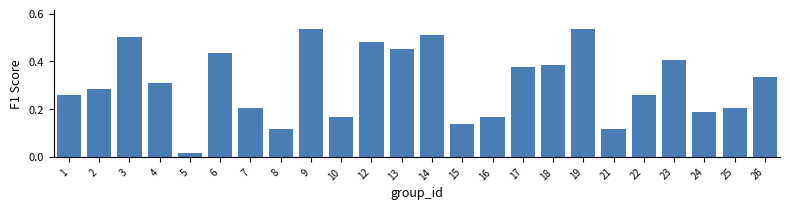

True or false: the data shows 0.6 at 17.

False